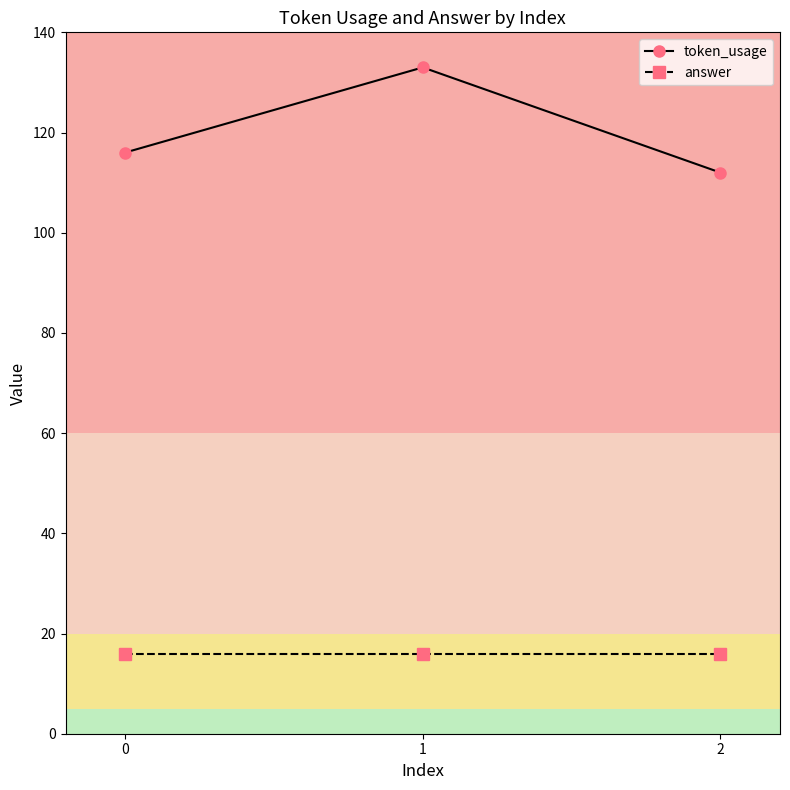

What are all the series names shown in the legend?

token_usage, answer